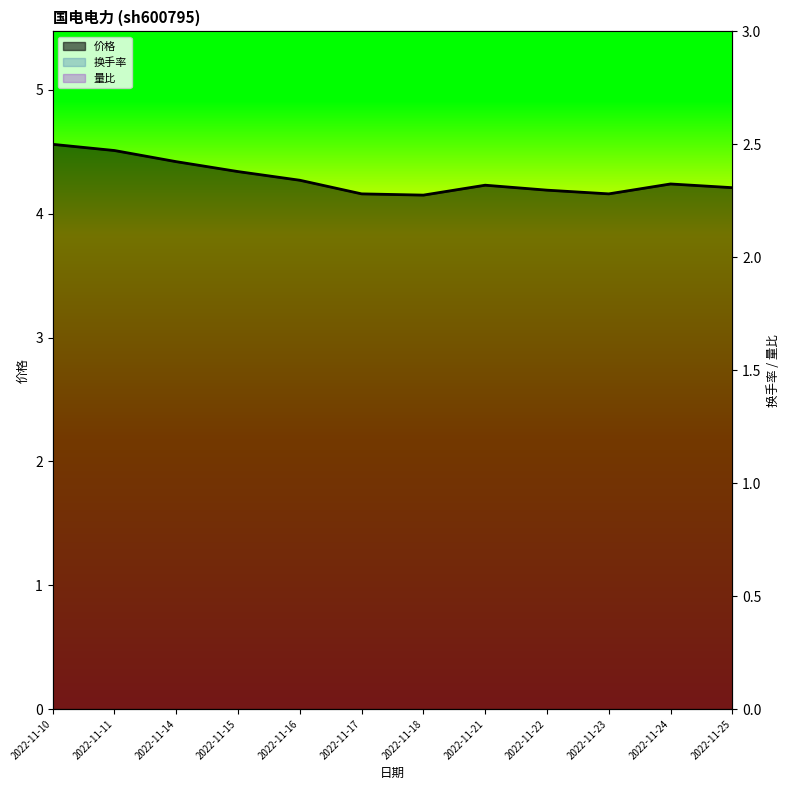

At which label does 换手率 reach its minimum?

2022-11-18